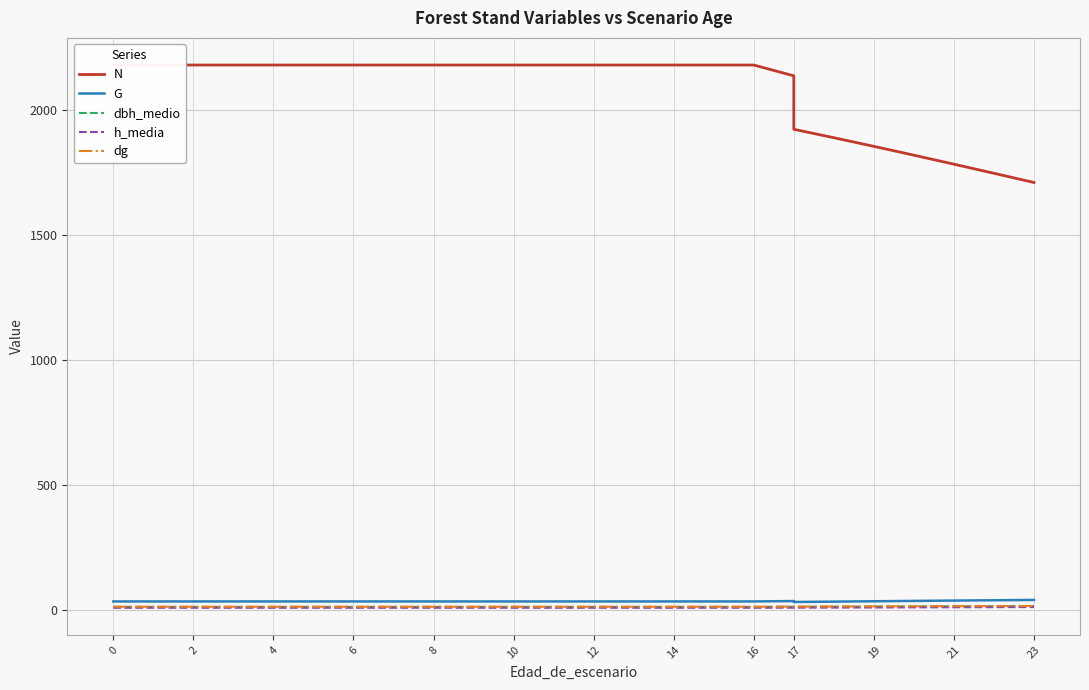

True or false: dbh_medio has more than 1 interior local peaks.

False